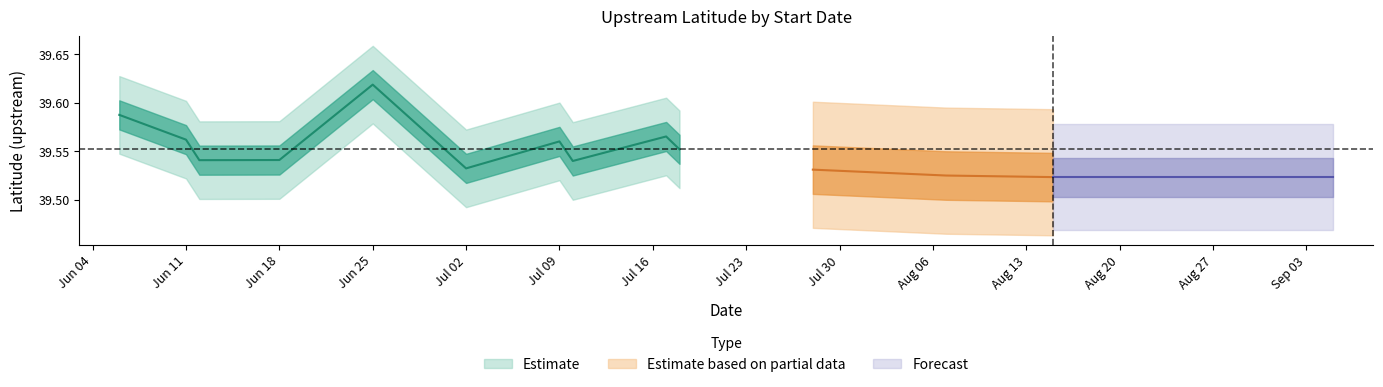

What is the sum of the Estimate values at 2018-06-06 and 2018-06-25?

79.2